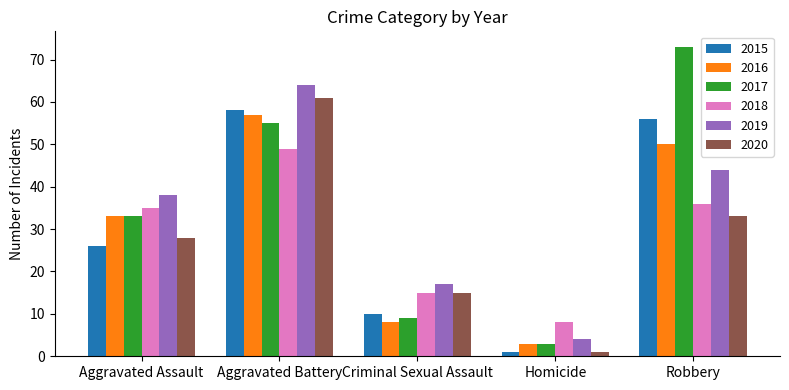

Reading left to right, extract all data points from this chart.

2015: Aggravated Assault=26	Aggravated Battery=58	Criminal Sexual Assault=10	Homicide=1	Robbery=56
2016: Aggravated Assault=33	Aggravated Battery=57	Criminal Sexual Assault=8	Homicide=3	Robbery=50
2017: Aggravated Assault=33	Aggravated Battery=55	Criminal Sexual Assault=9	Homicide=3	Robbery=73
2018: Aggravated Assault=35	Aggravated Battery=49	Criminal Sexual Assault=15	Homicide=8	Robbery=36
2019: Aggravated Assault=38	Aggravated Battery=64	Criminal Sexual Assault=17	Homicide=4	Robbery=44
2020: Aggravated Assault=28	Aggravated Battery=61	Criminal Sexual Assault=15	Homicide=1	Robbery=33